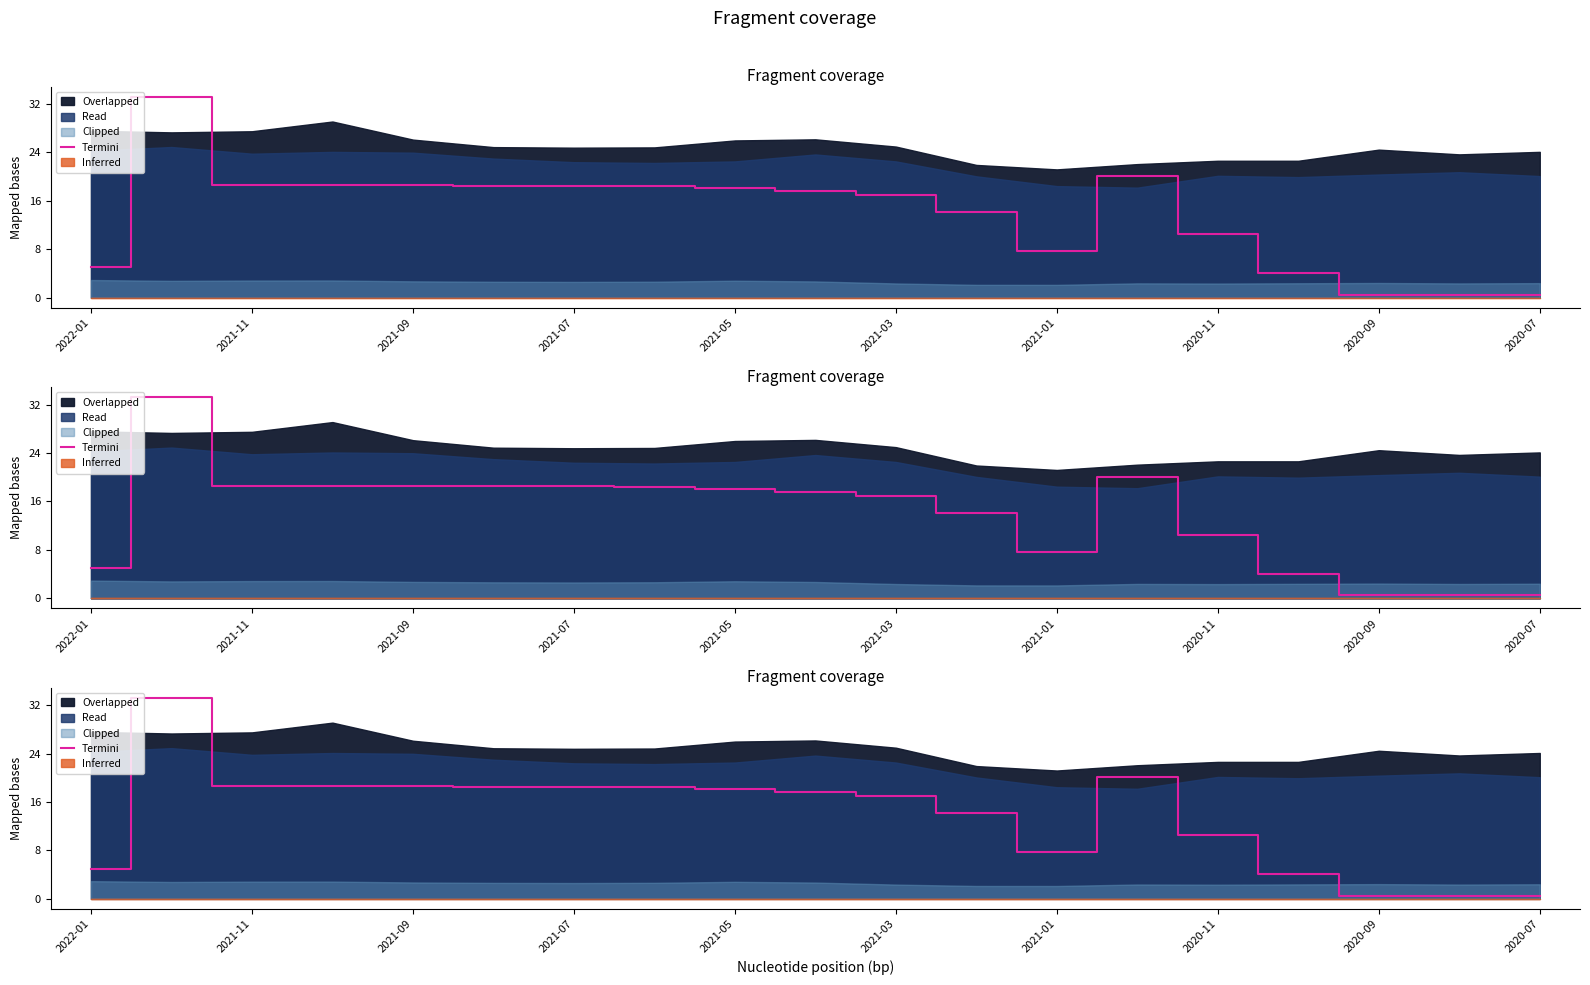

Between 2020-09 and 2021-03, which is larger?

2021-03